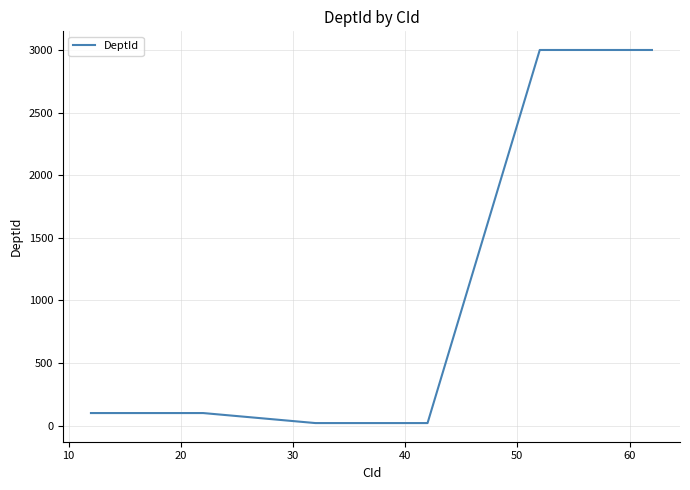

True or false: there are more than 1 points higher than both neighbors.

False